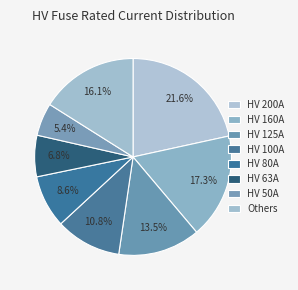

How many slices are in this pie chart?

8